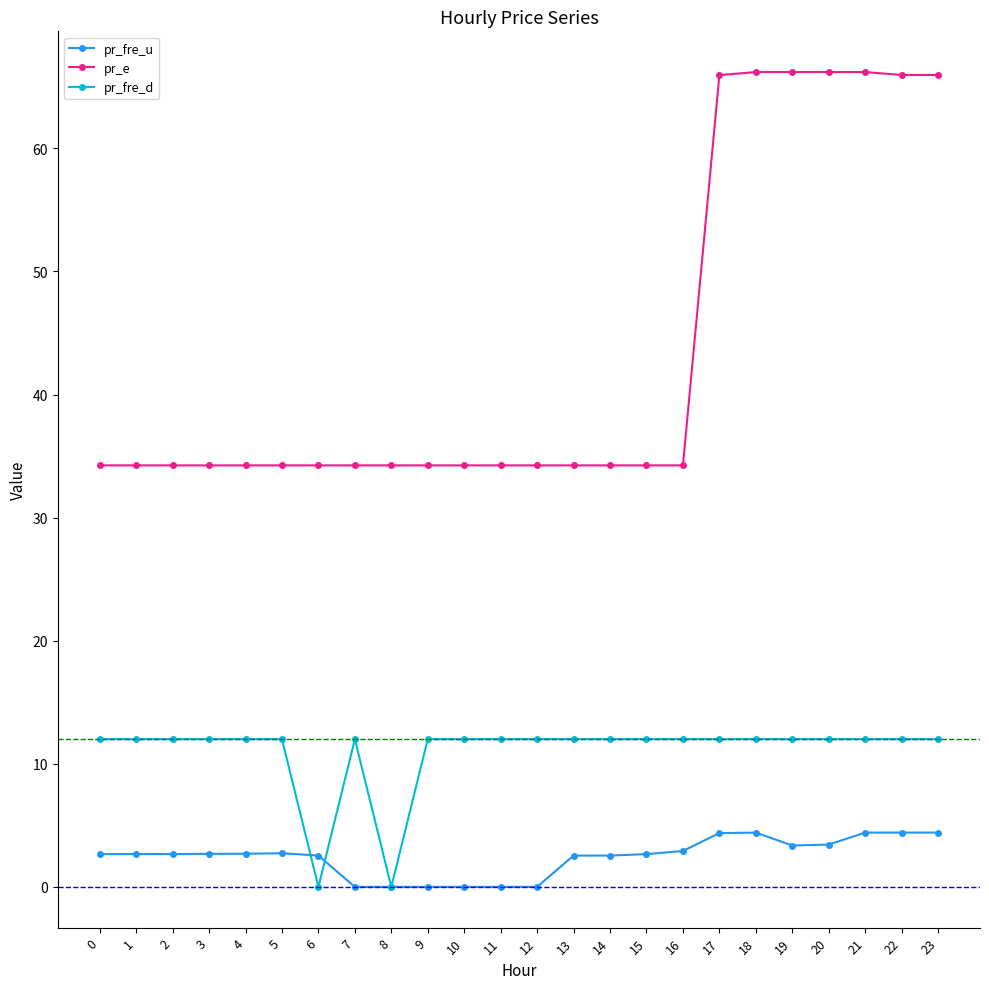

List the series in order of their overall mean, highest first.

pr_e, pr_fre_d, pr_fre_u